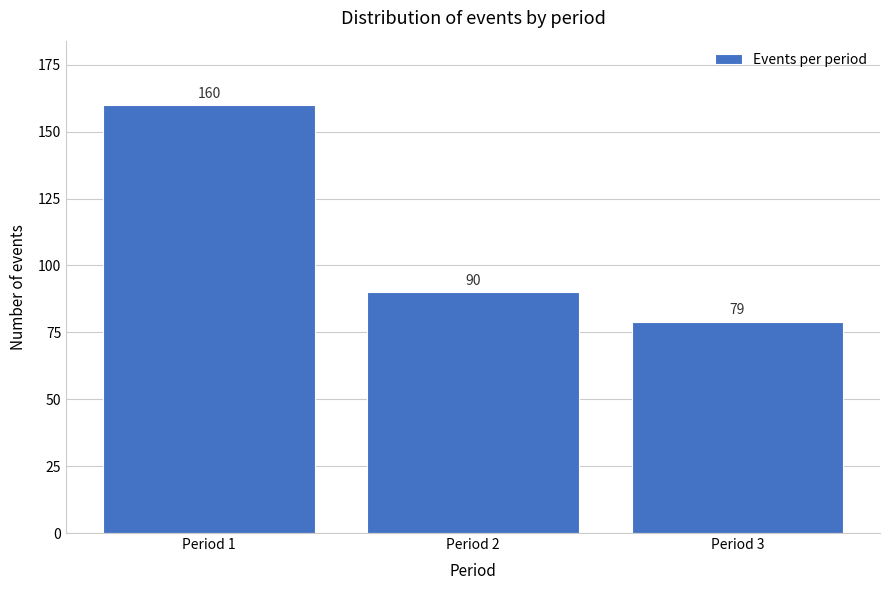

Reading left to right, list all the values displayed in this chart.

Period 1=160	Period 2=90	Period 3=79